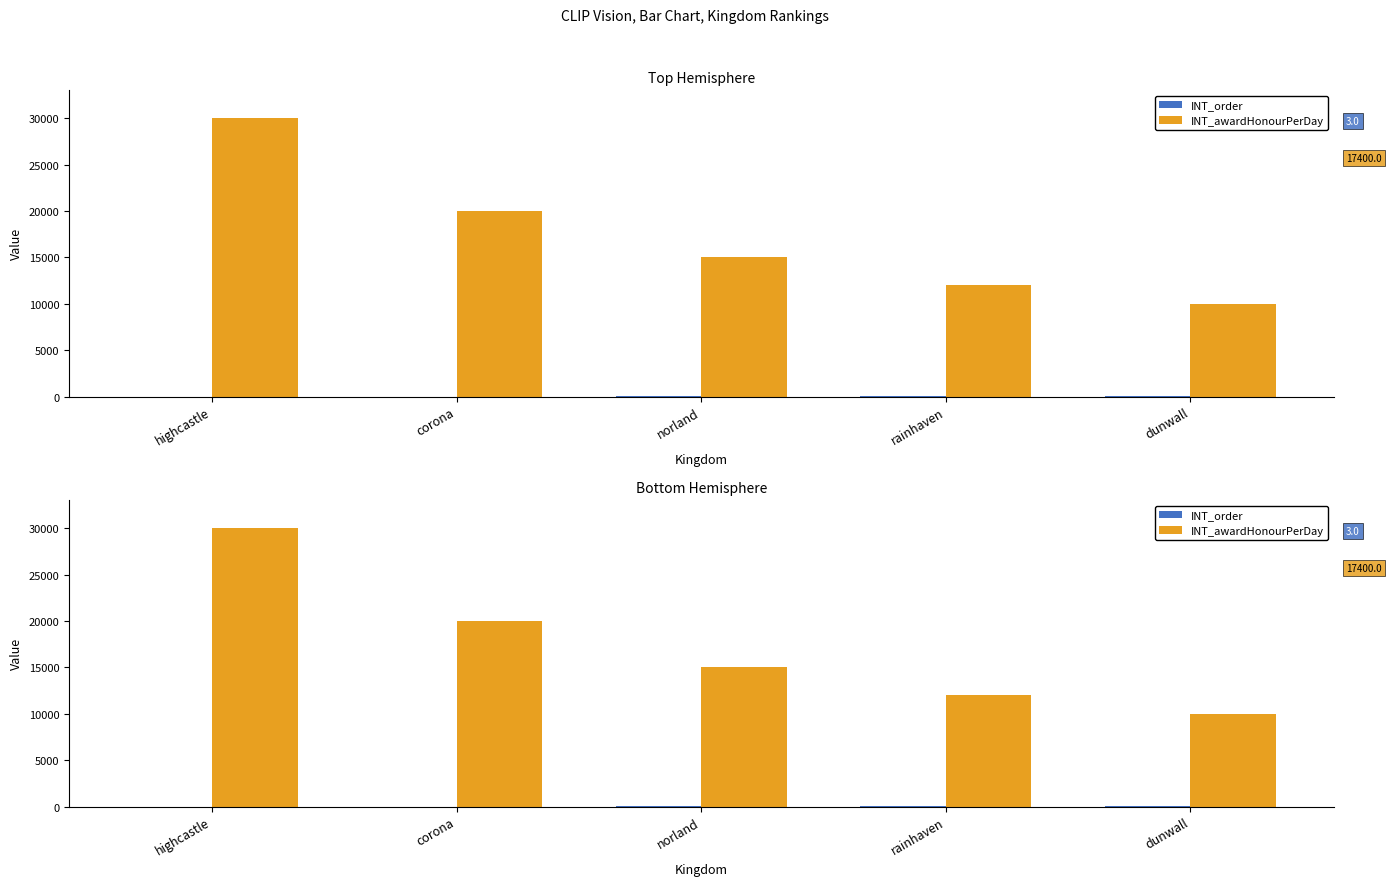

What value does the INT_awardHonourPerDay series have at dunwall, to the nearest 10?

10000